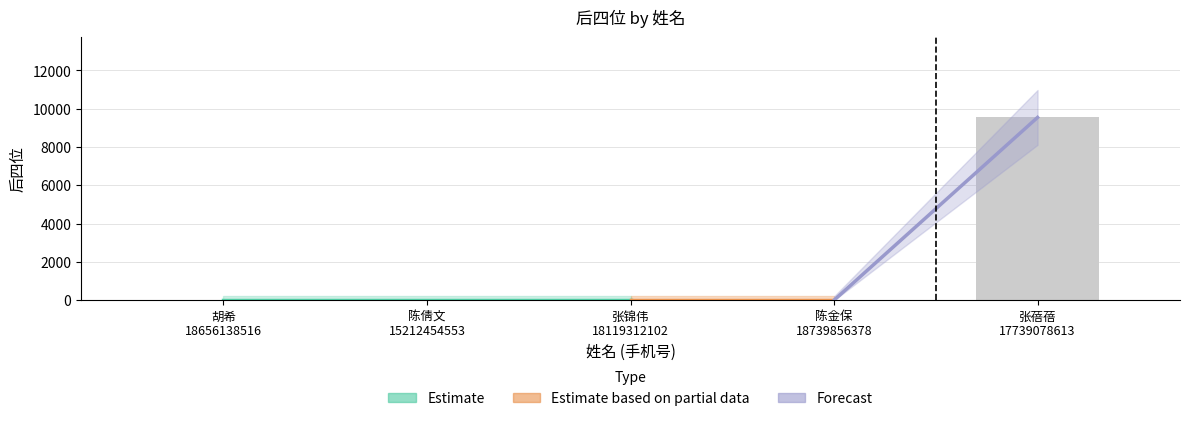

At which label is the value closest to 4774?

胡希
18656138516